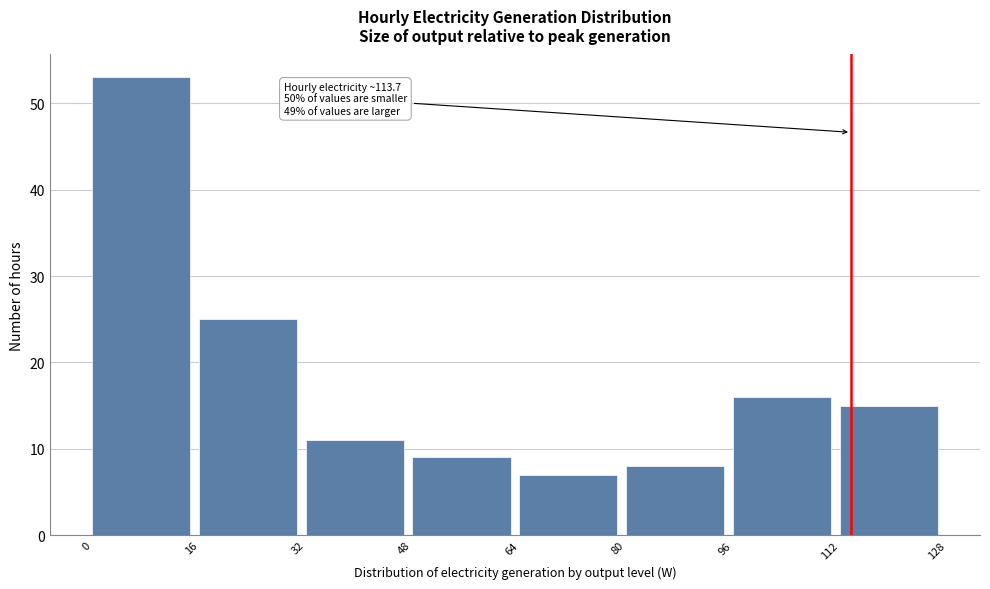

Which range on the x-axis has the tallest bar?

0 to 16